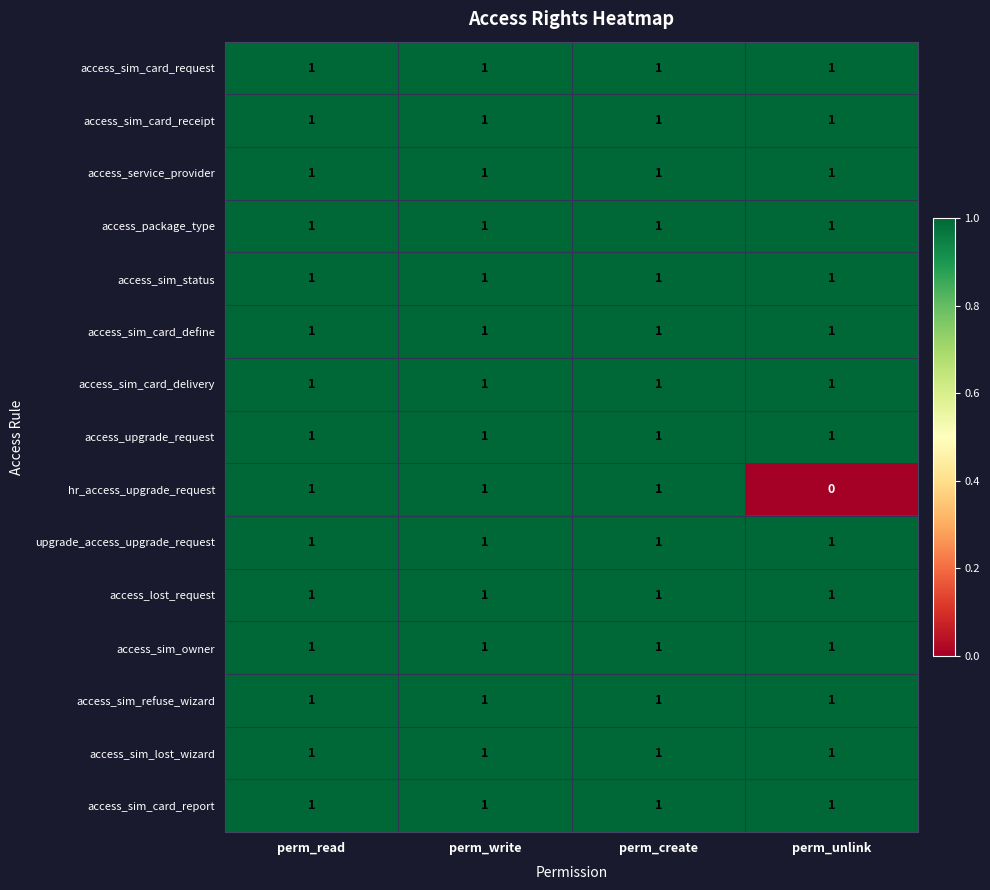

The value of access_lost_request at perm_unlink is 1. True or false?

True